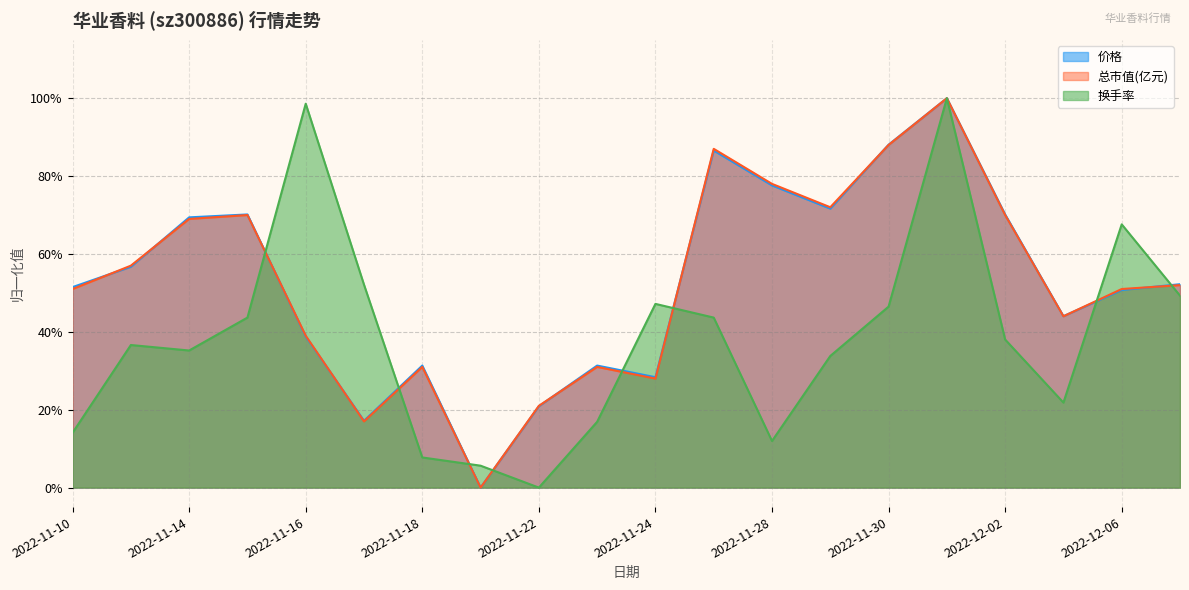

What is the value of the 换手率 point at the 2nd from the left?

0.4